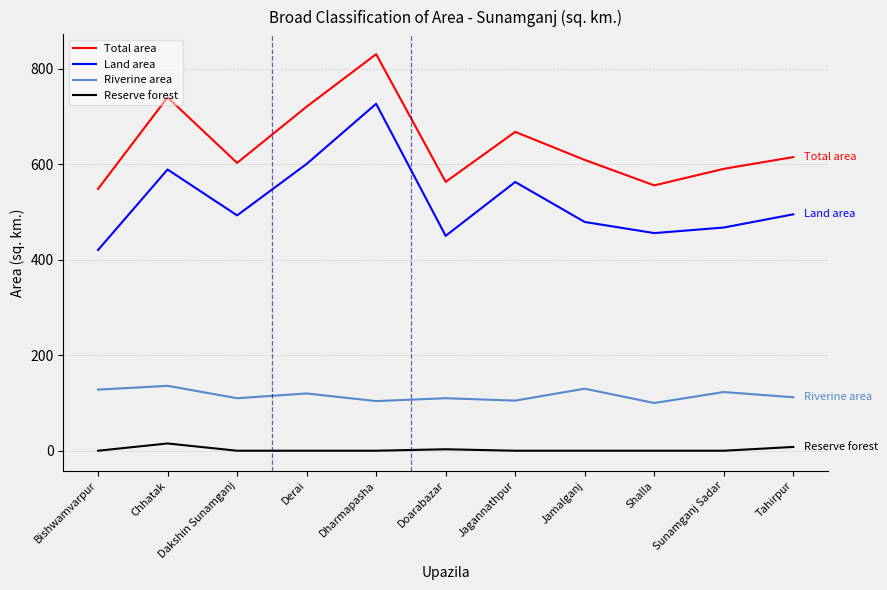

The Reserve forest series shows 0.0 at Shalla. True or false?

True